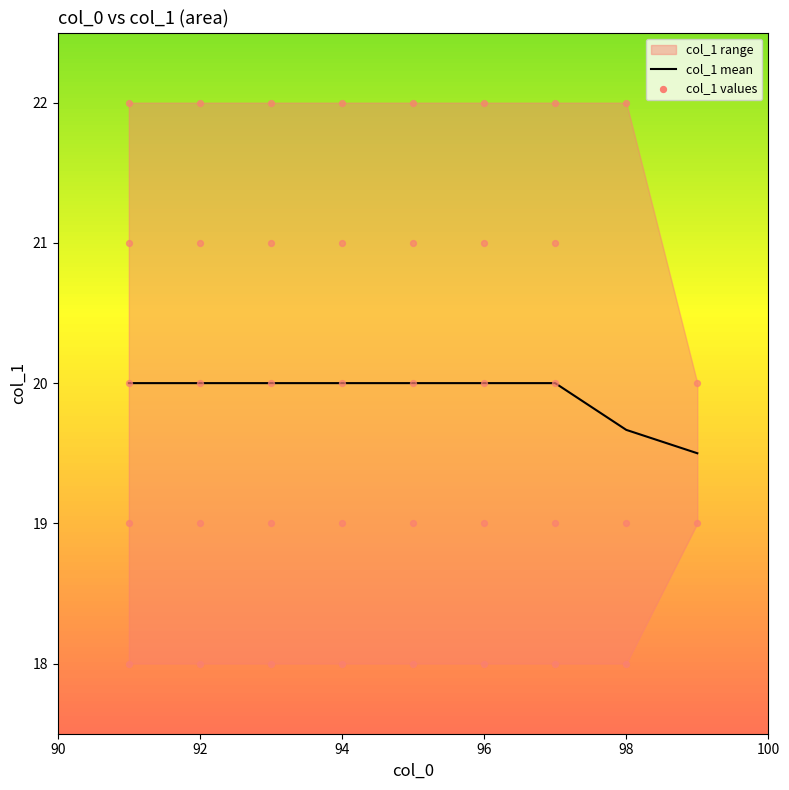

Which has a higher value, 98 or 92?

92